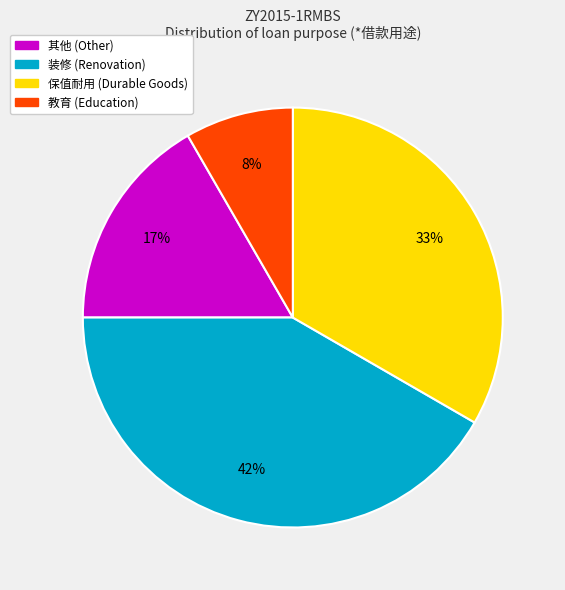

Do 保值耐用 and 装修 together represent more than half of the pie?

Yes